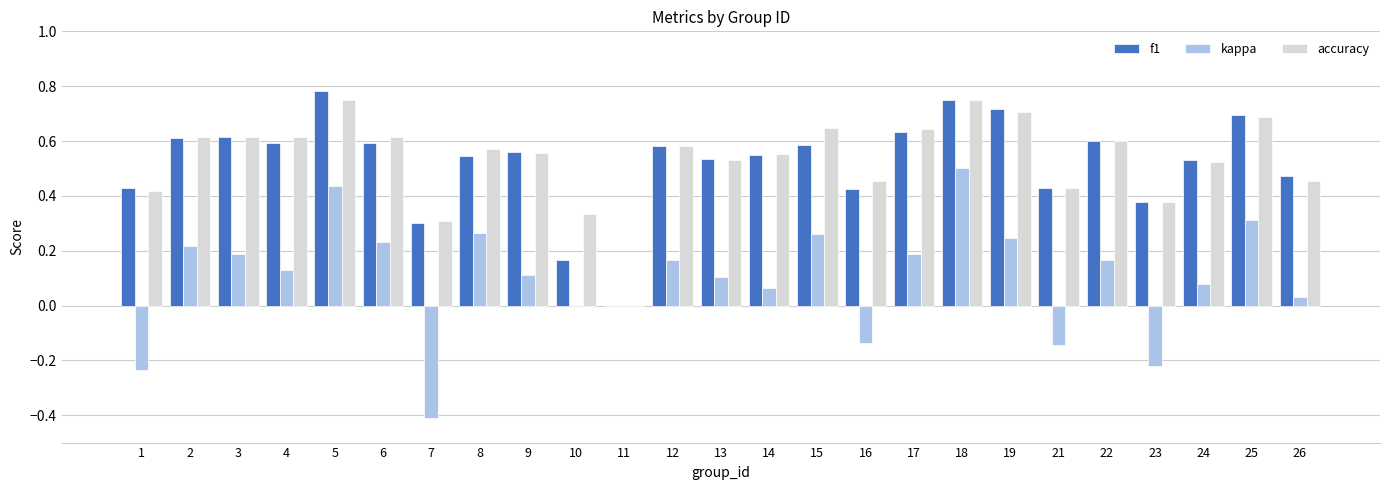

Which label corresponds to the largest value in the chart?

5